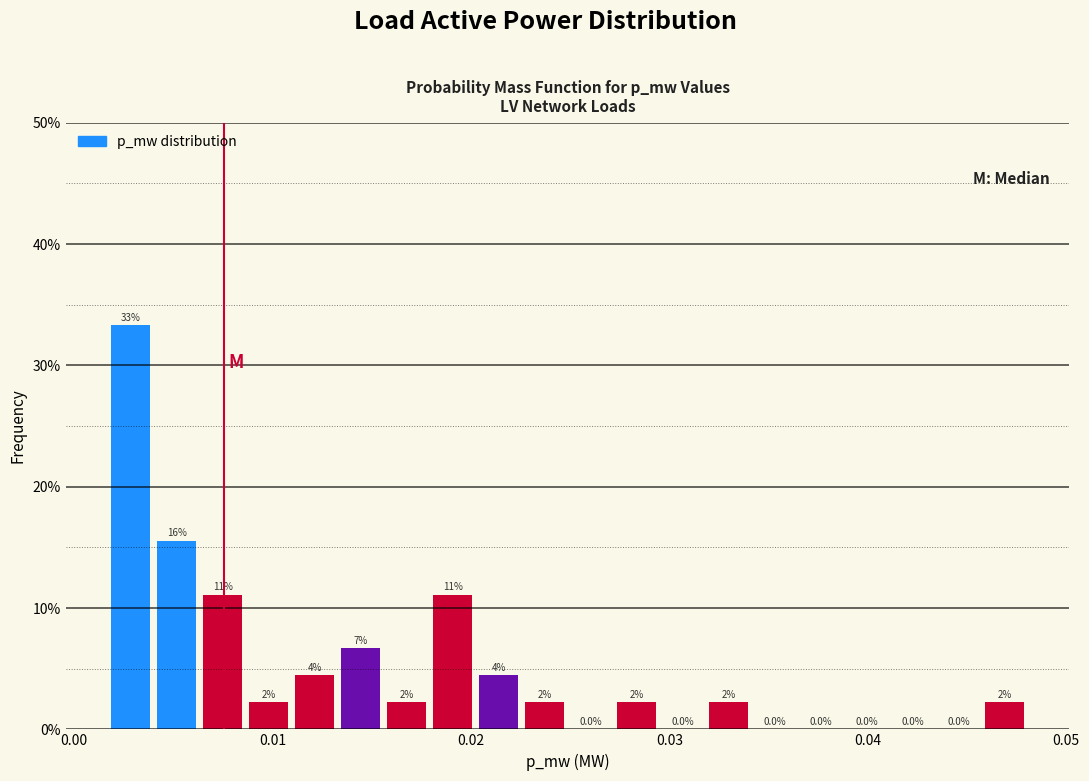

Read against the x-axis, roughly where is the centre of the tallest bar?

0.003